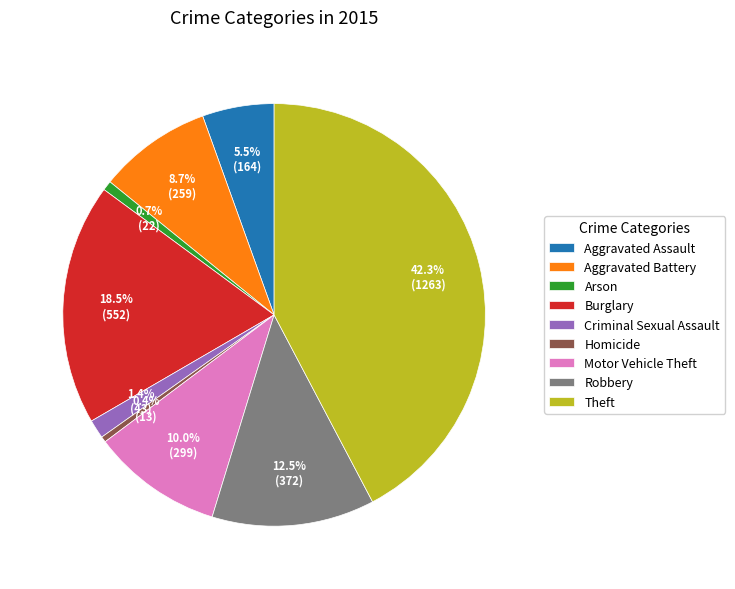

What is the largest slice in the pie chart?

Theft